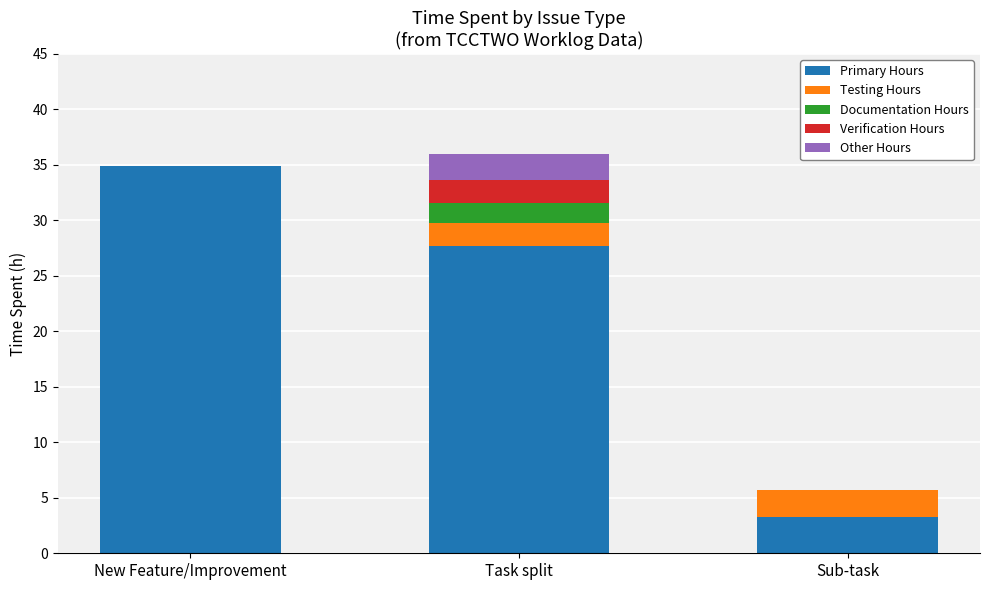

How many categories are shown in the chart?

3